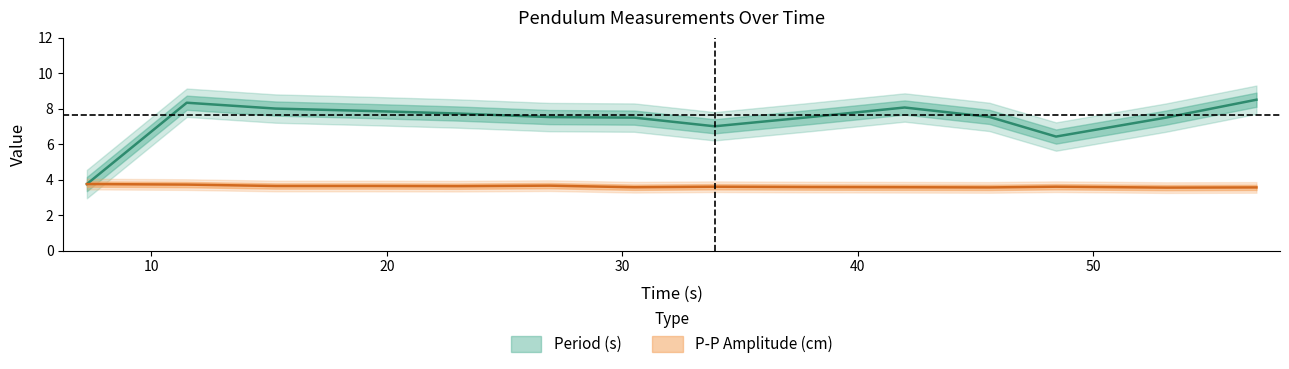

What is the sum of the P-P Amplitude (cm) values at 48.42 and 33.92?

7.2